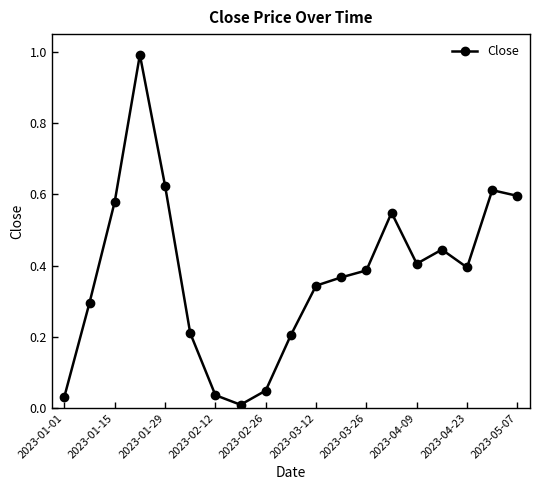

What is the difference between the maximum and second lowest values?

1.0